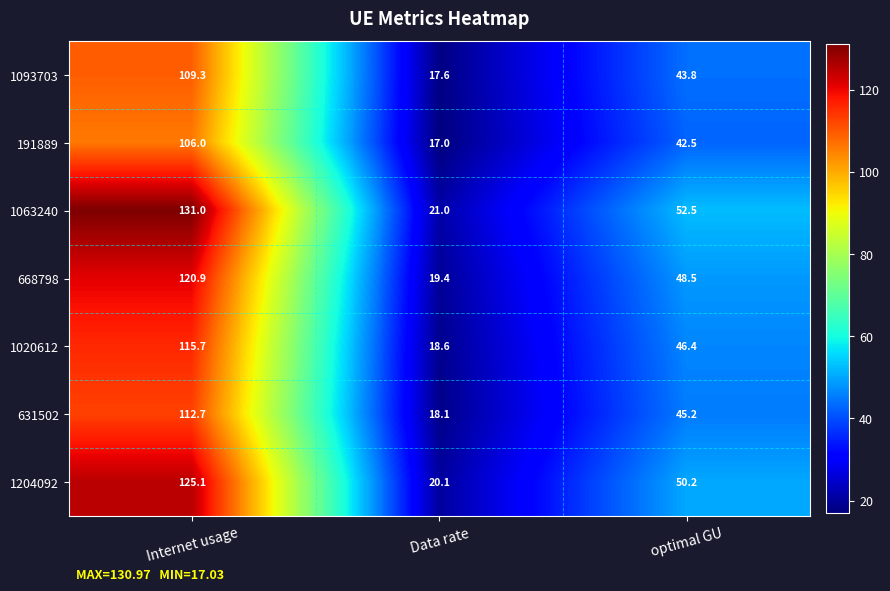

What is the sum of the 668798 values at optimal GU and Data rate?

67.9